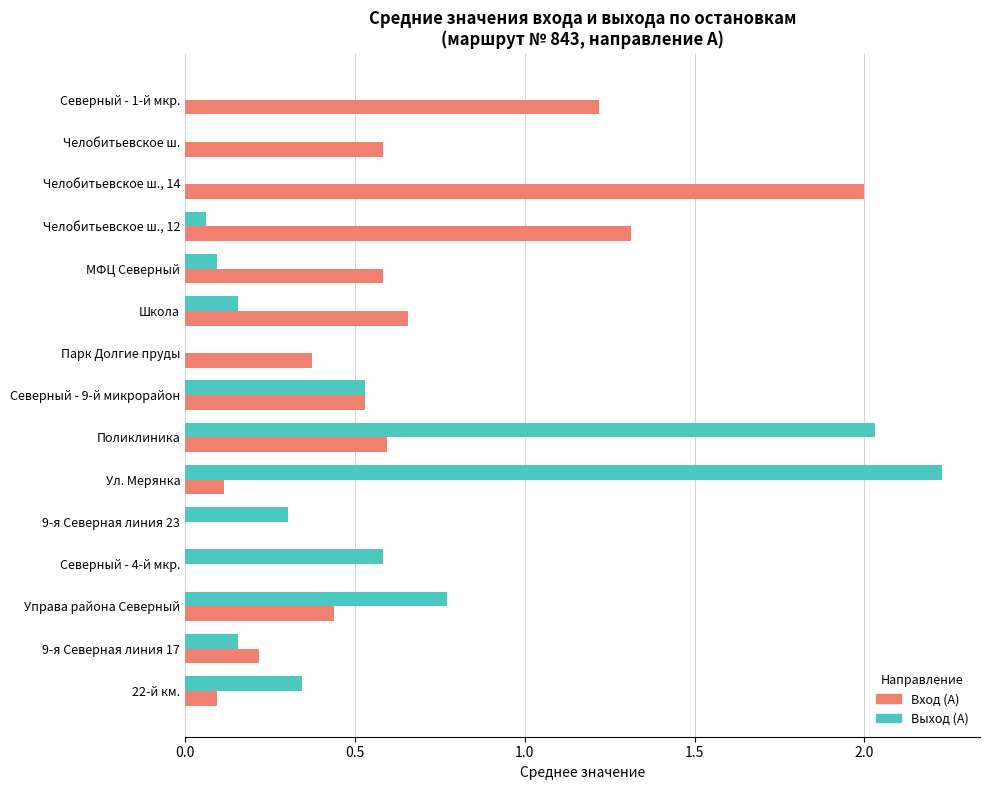

At which category is the sum across all series the highest?

Поликлиника